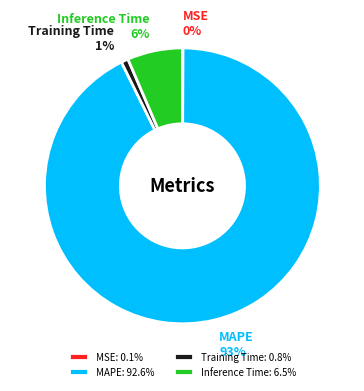

To the nearest percent, what is the average slice percentage?

25%